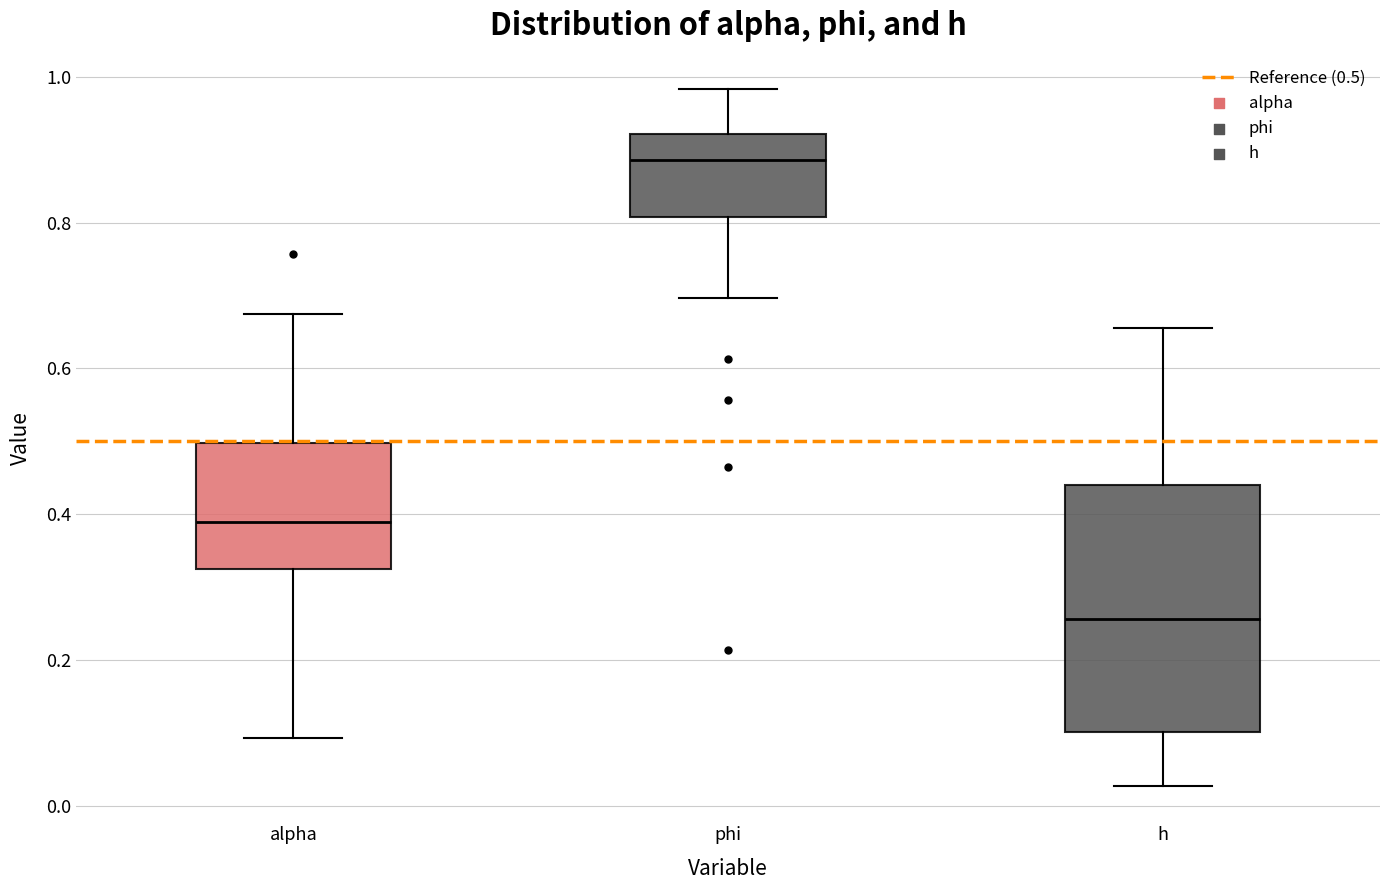

Reading left to right, read every box against the y-axis: the position of its median line, the range the box covers, and the ends of its whiskers. The values are not printed on the chart, so give them approximately, as read against the axis.

alpha: median 0.38, box 0.32 to 0.50, whiskers 0.10 to 0.68
phi: median 0.88, box 0.80 to 0.92, whiskers 0.70 to 0.98
h: median 0.26, box 0.10 to 0.44, whiskers 0.02 to 0.66